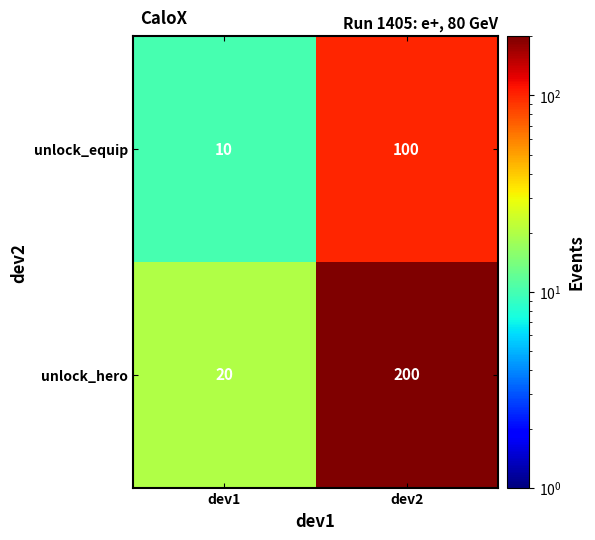

What is the smallest value displayed?

10